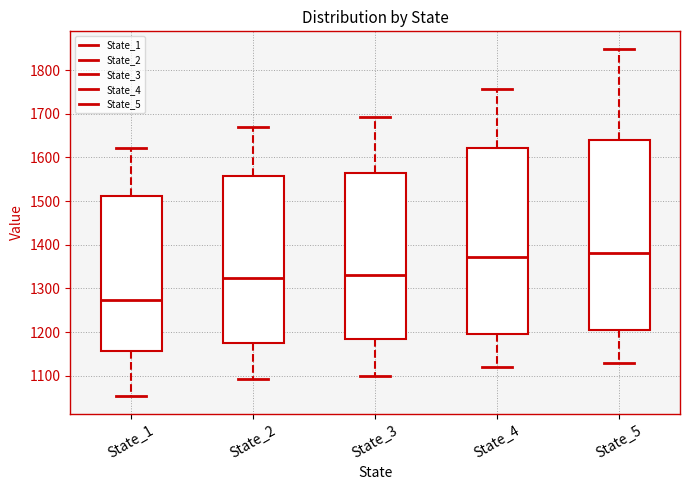

Which box has the lowest median line?

State_1